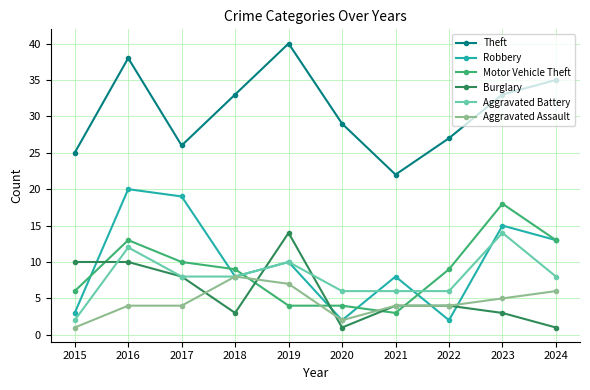

How many times do Aggravated Assault and Motor Vehicle Theft cross each other?

4